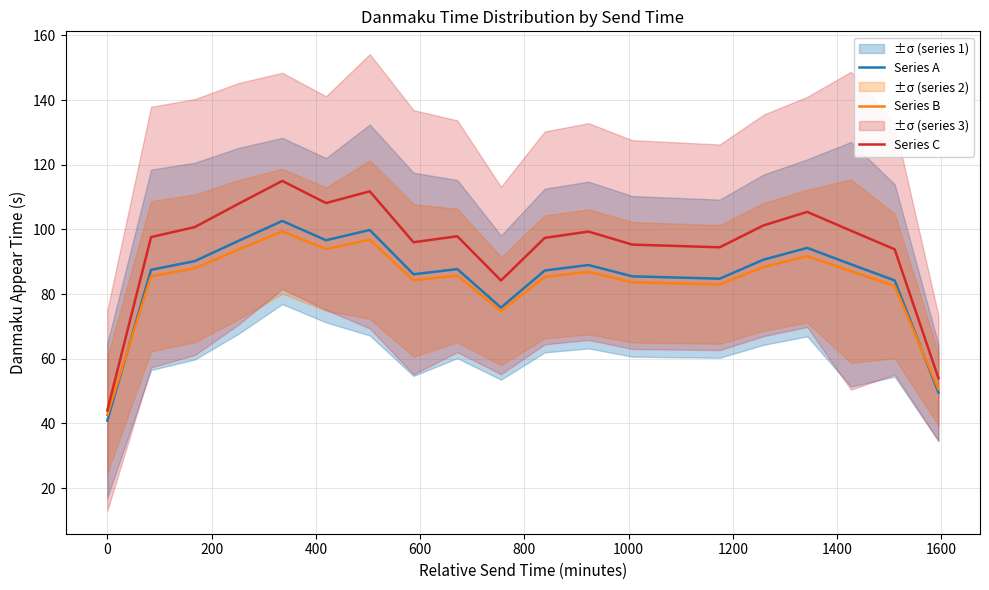

At how many categories does at least one series exceed 66?

18